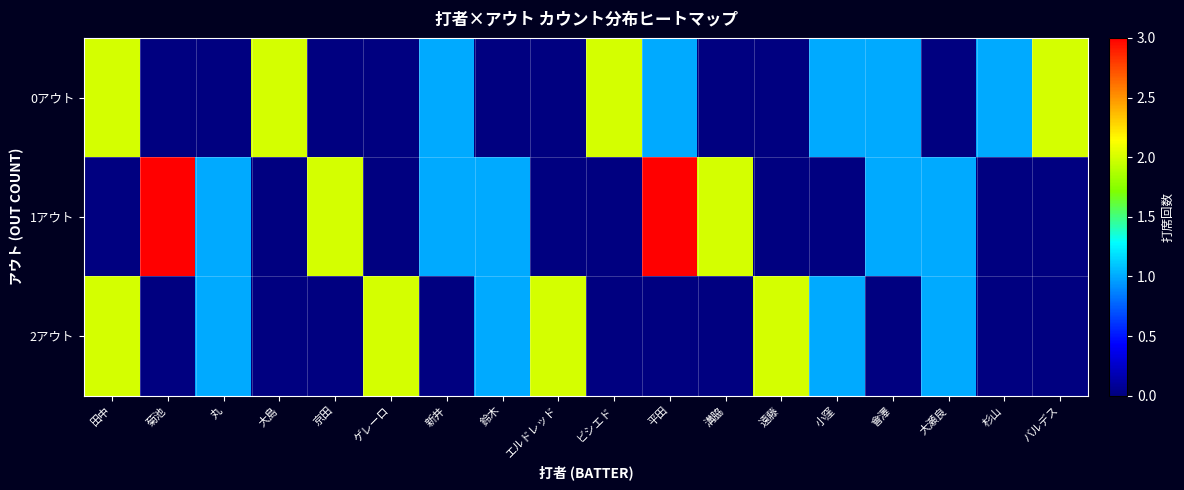

What is the greatest value displayed?

3